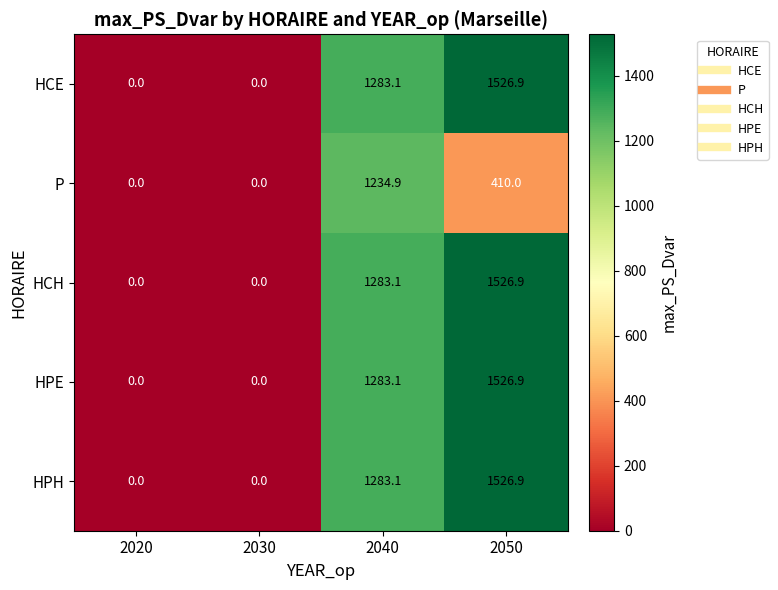

What is the greatest value displayed?

1526.9